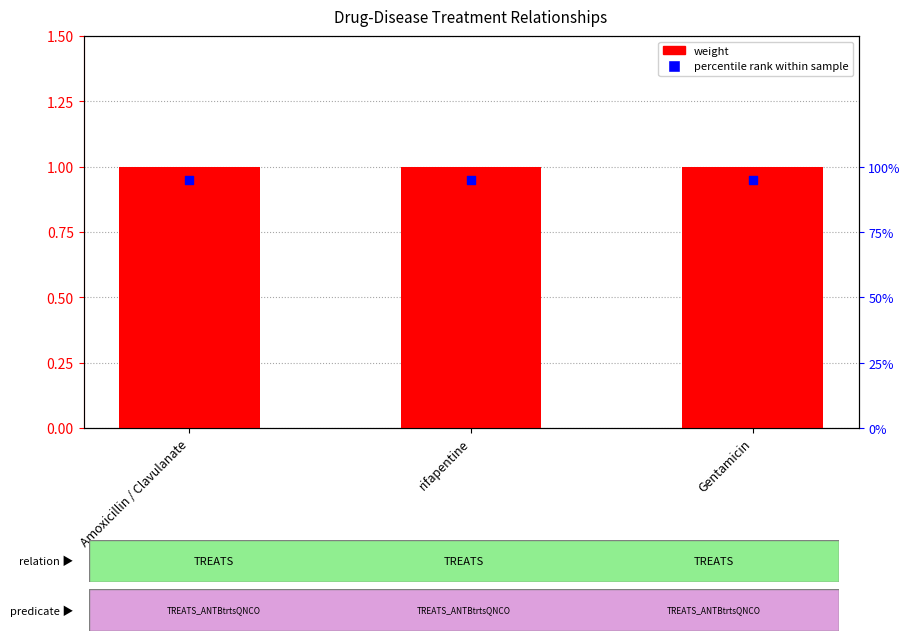

Is the value of weight at rifapentine greater than the value of percentile rank within sample at Gentamicin?

Yes